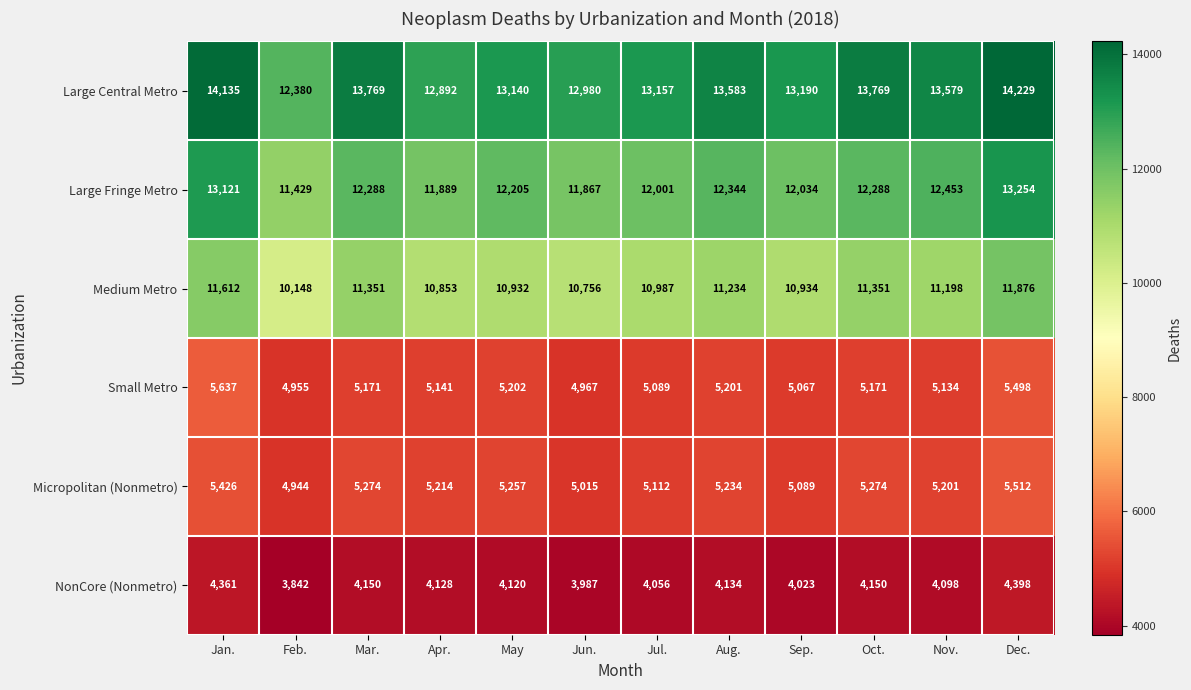

At May, list the series in order from largest to smallest.

Large Central Metro, Large Fringe Metro, Medium Metro, Micropolitan (Nonmetro), Small Metro, NonCore (Nonmetro)